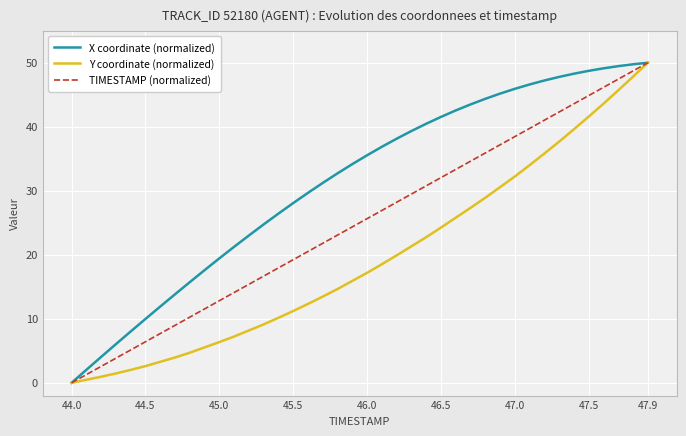

What is the maximum value shown in the chart?

50.0